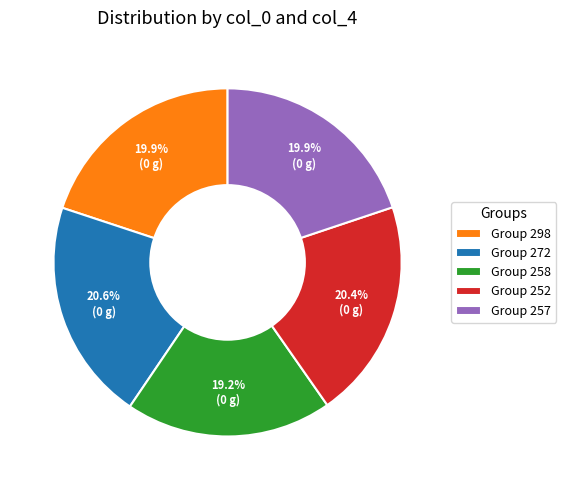

To the nearest percent, what is the difference between the largest and smallest slice percentages?

1%